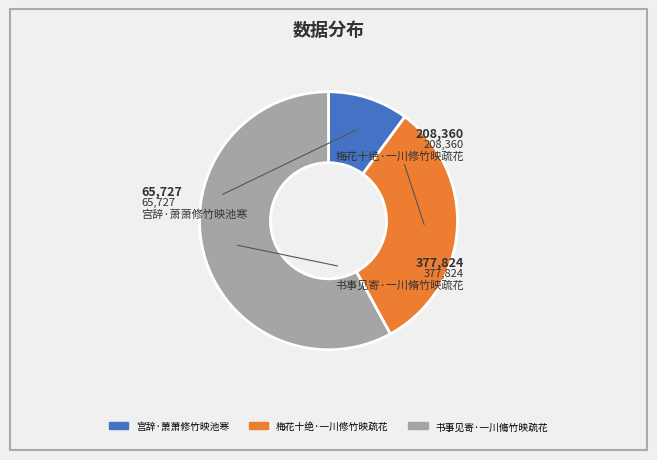

Which slice is the smallest?

宫辞·萧萧修竹映池寒